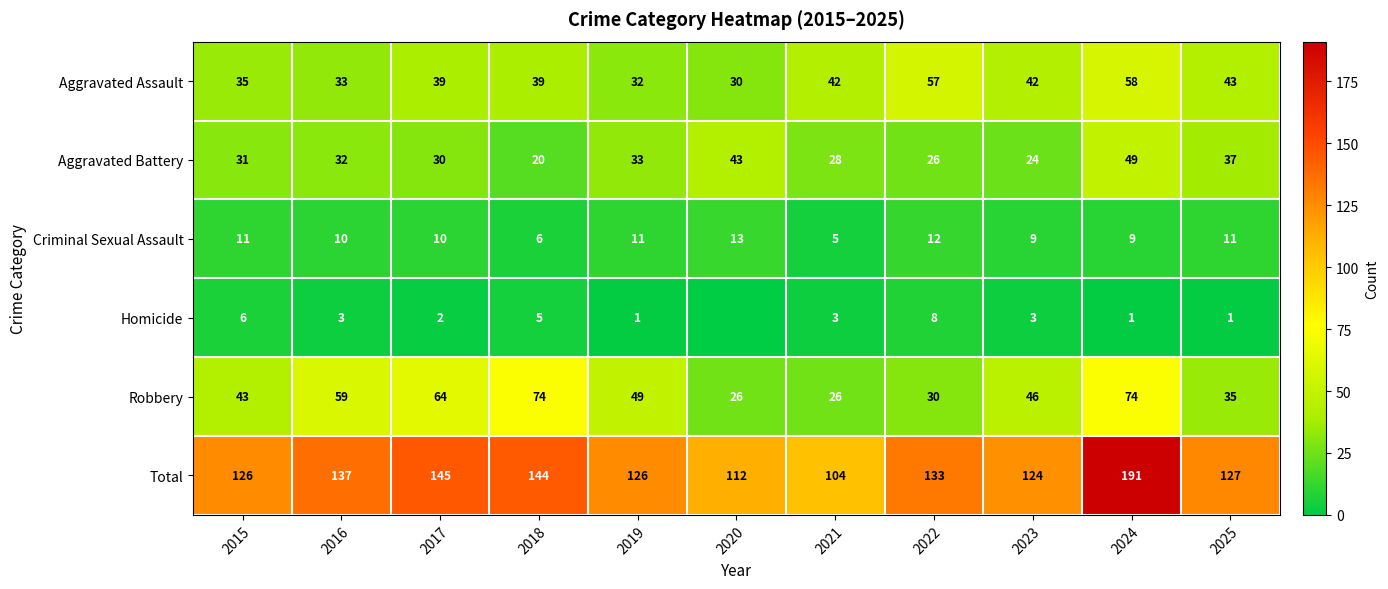

At which label does Total reach its minimum?

2021